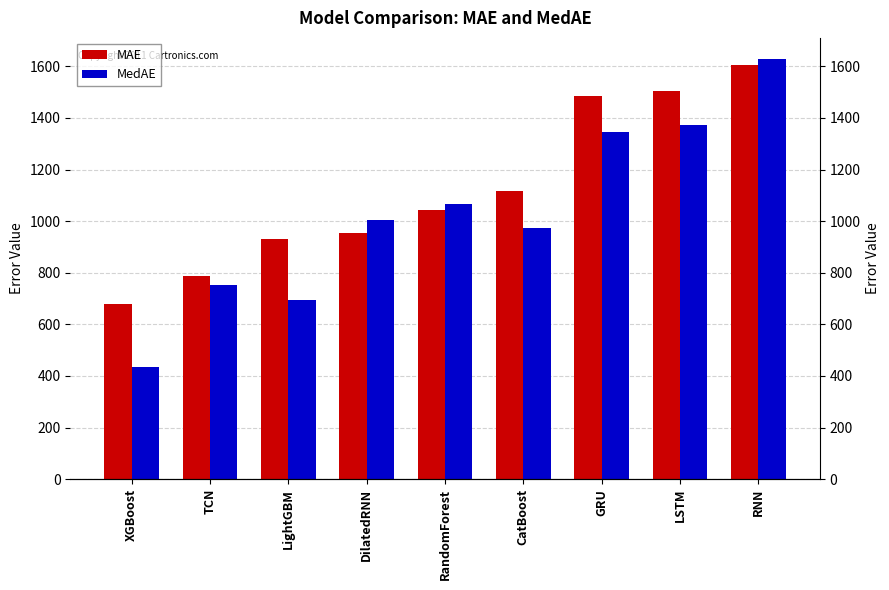

How many values in the MedAE series exceed 1005?

5